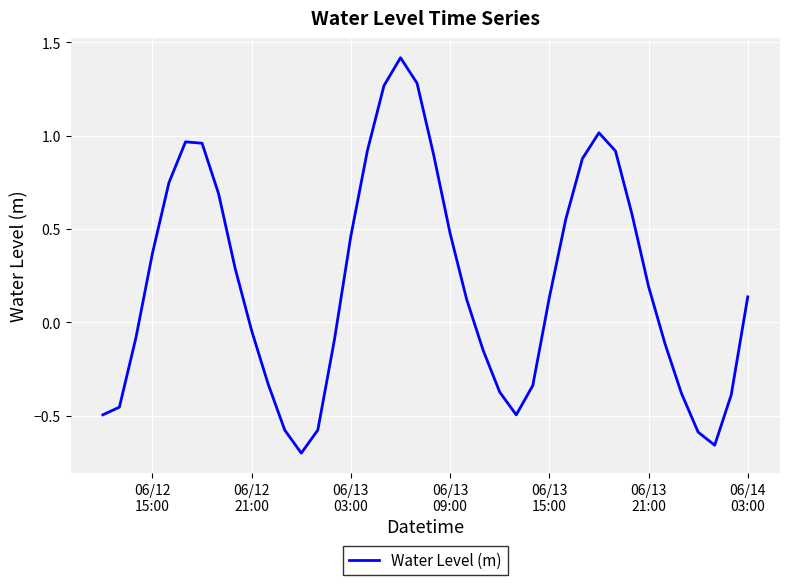

What is the difference between the maximum and minimum values?

2.1